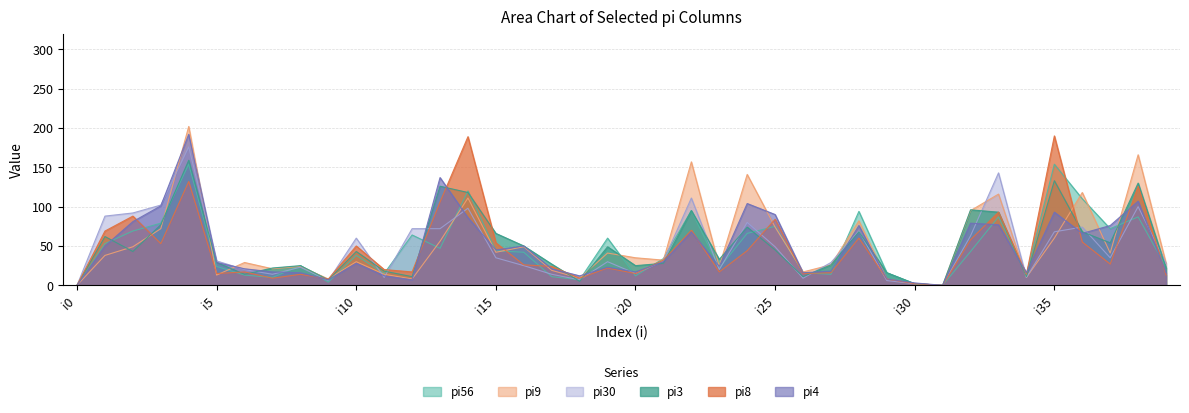

Which series ends up on top after the final intersection of pi8 and pi9?

pi9